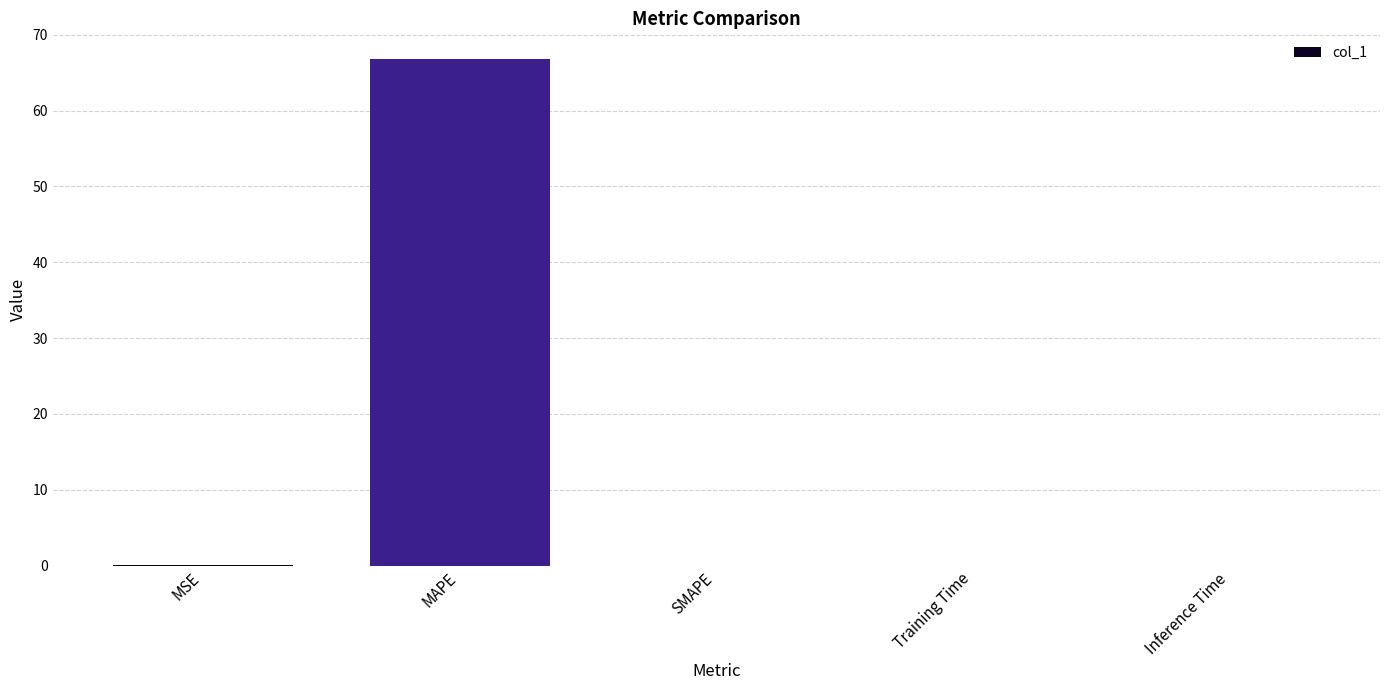

Between MAPE and Inference Time, which is larger?

MAPE